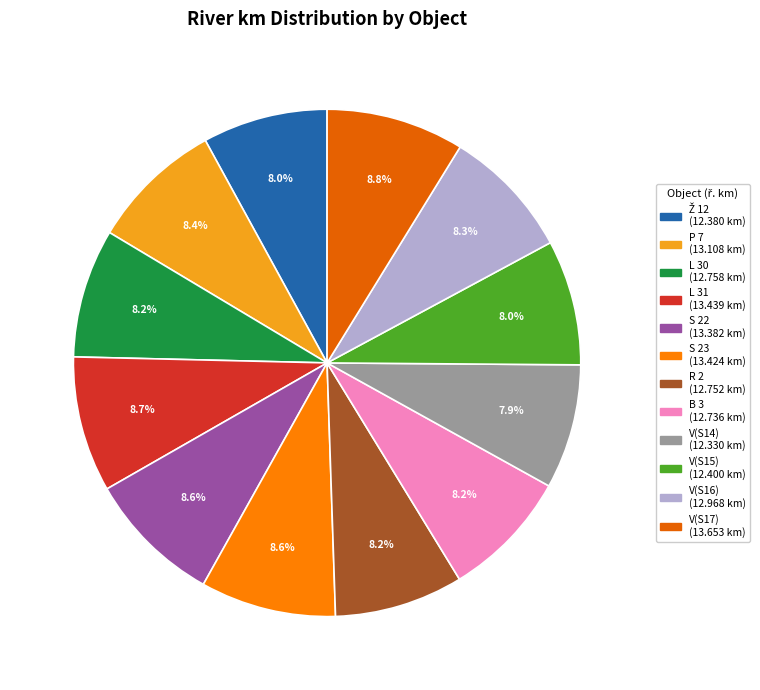

Which slice is the smallest?

V(S14)